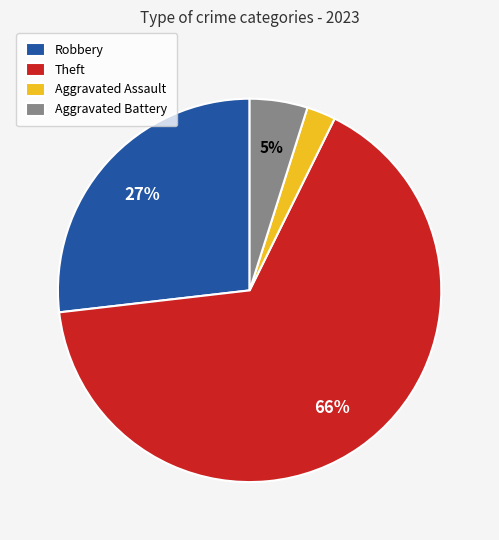

Which category has the smallest portion of the pie?

Aggravated Assault